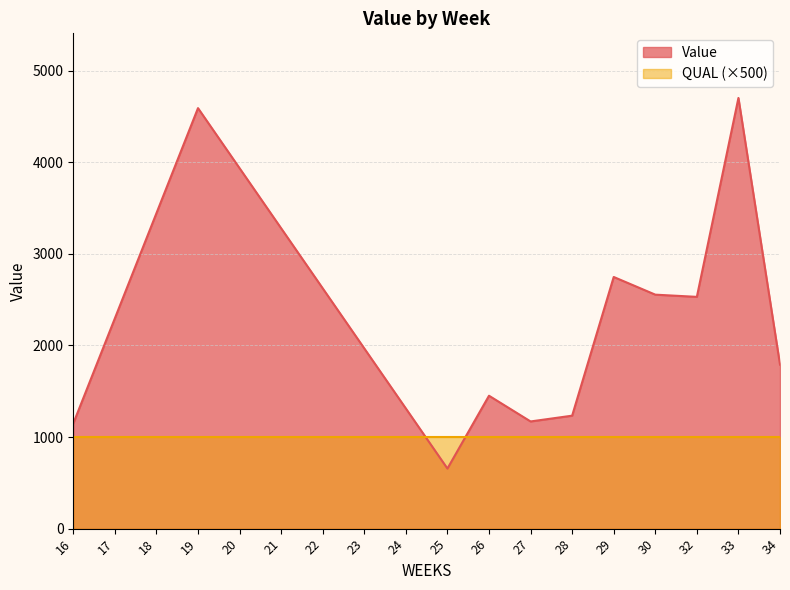

What is the sum of the values at 28 and 30?

3786.7